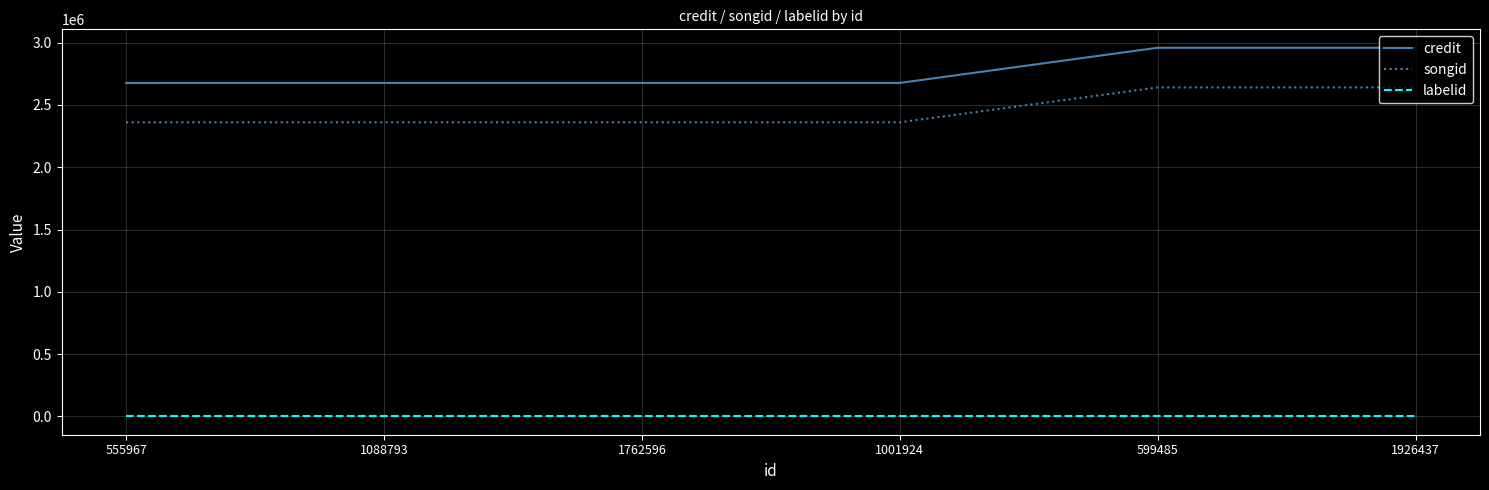

What is the difference between the second highest and second lowest values in the songid series?

279956